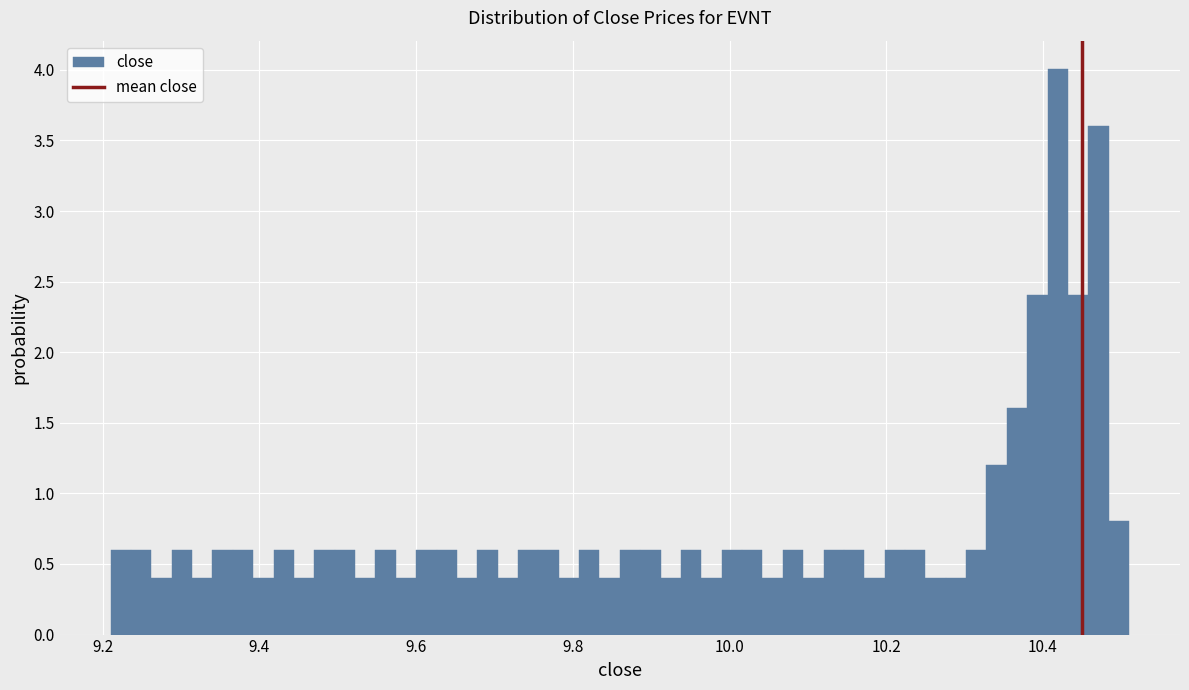

Read against the x-axis, roughly where is the centre of the tallest bar?

10.42